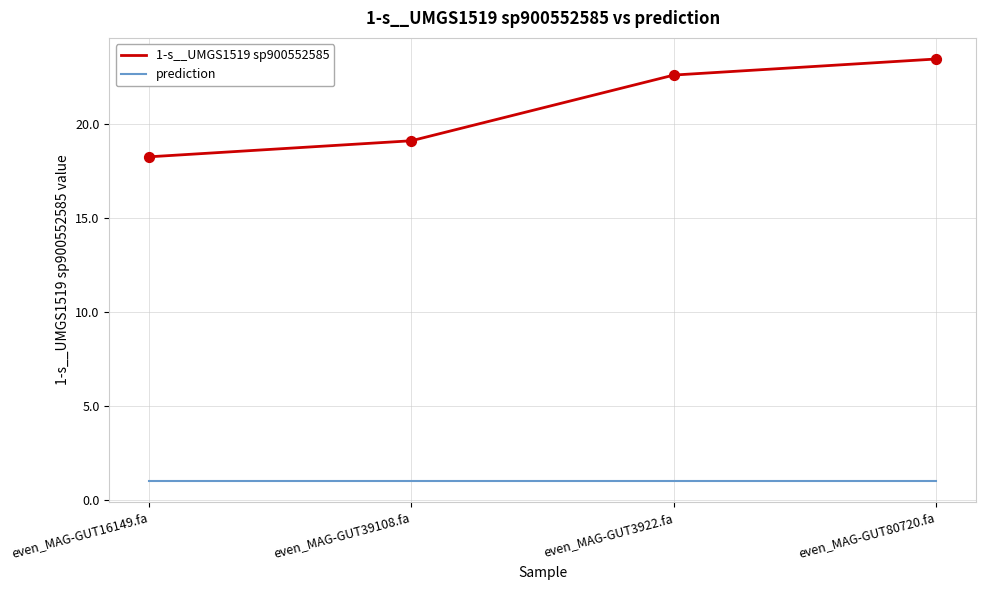

What is the total value across all series at even_MAG-GUT3922.fa?

23.6